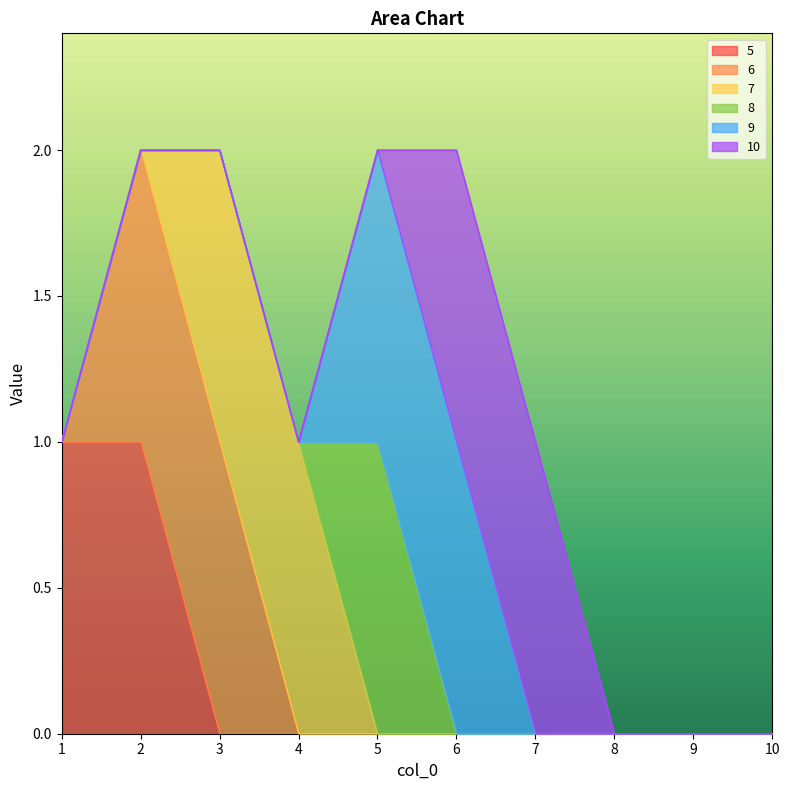

True or false: 5 has a value of 0 at 4.

True